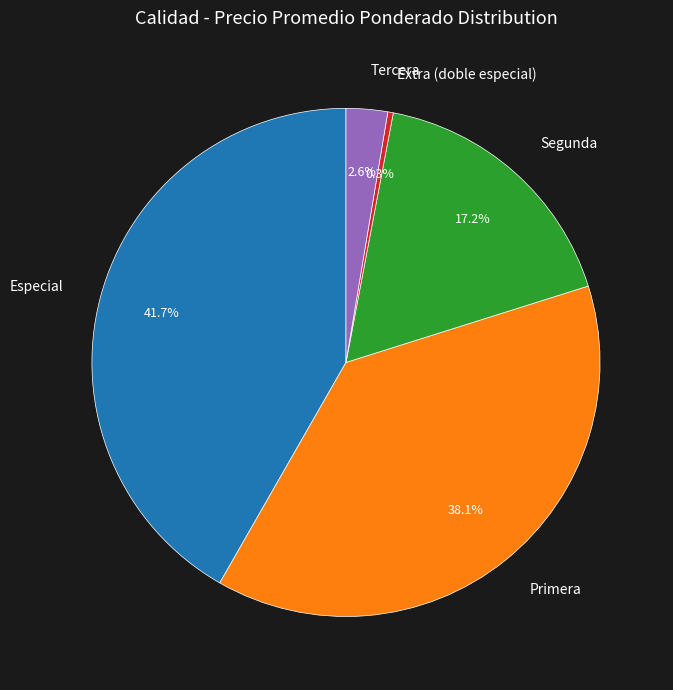

What percentage is NOT represented by Primera?

61.9%